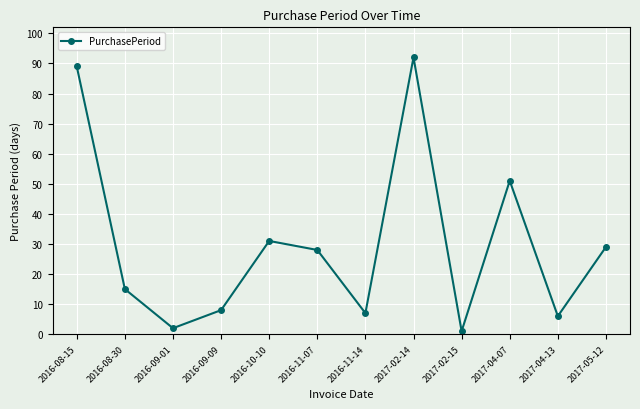

What is the difference between the second highest and minimum values?

88